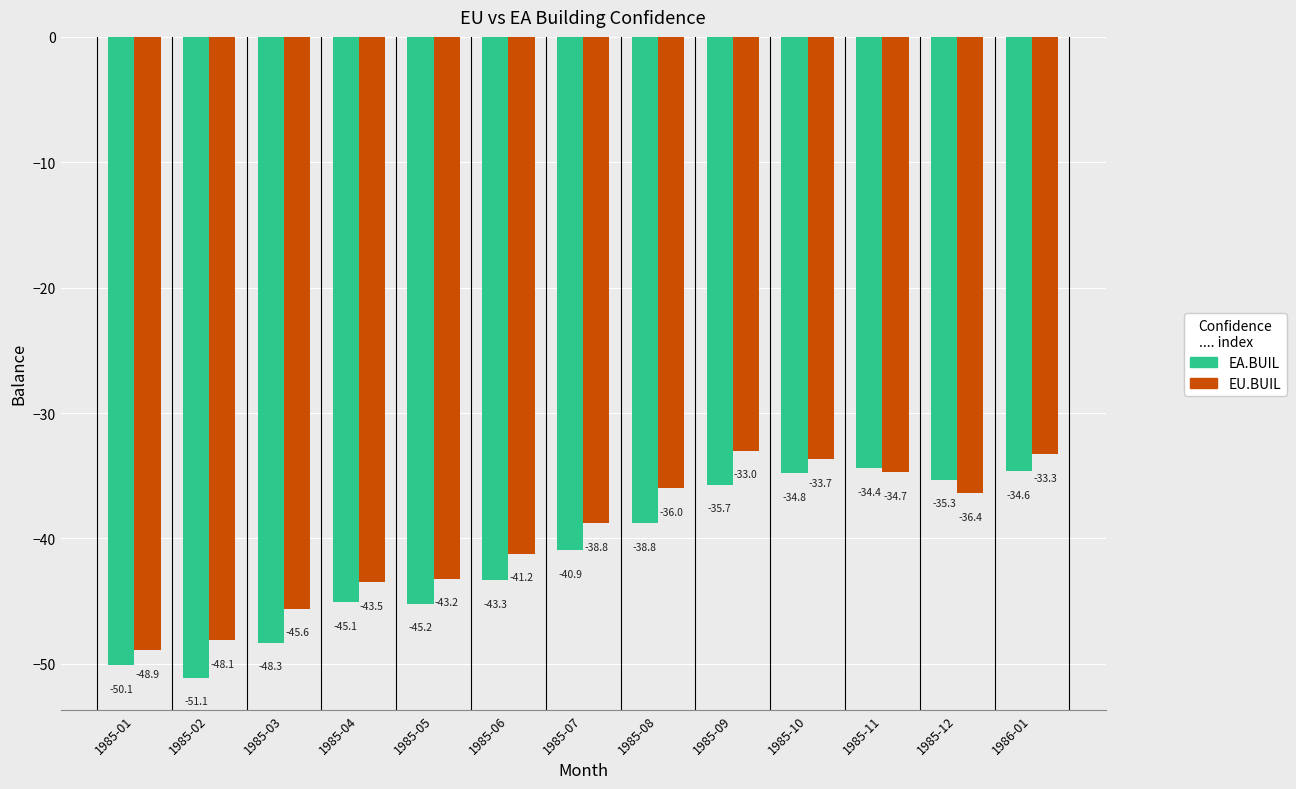

Reading left to right, list all the values displayed in this chart.

EA.BUIL: -50.1	-51.1	-48.3	-45.1	-45.2	-43.3	-40.9	-38.8	-35.7	-34.8	-34.4	-35.3	-34.6
EU.BUIL: -48.9	-48.1	-45.6	-43.5	-43.2	-41.2	-38.8	-36.0	-33.0	-33.7	-34.7	-36.4	-33.3